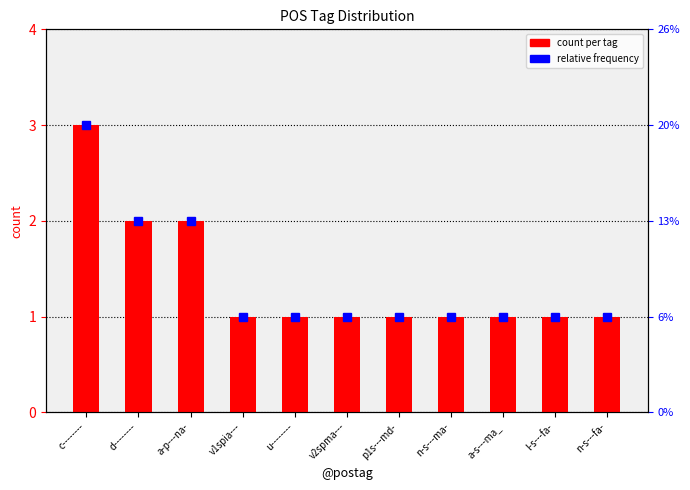

List the labels in order of value, smallest first.

v1spia---, u--------, v2spma---, p1s---md-, n-s---ma-, a-s---ma_, l-s---fa-, n-s---fa-, d--------, a-p---na-, c--------